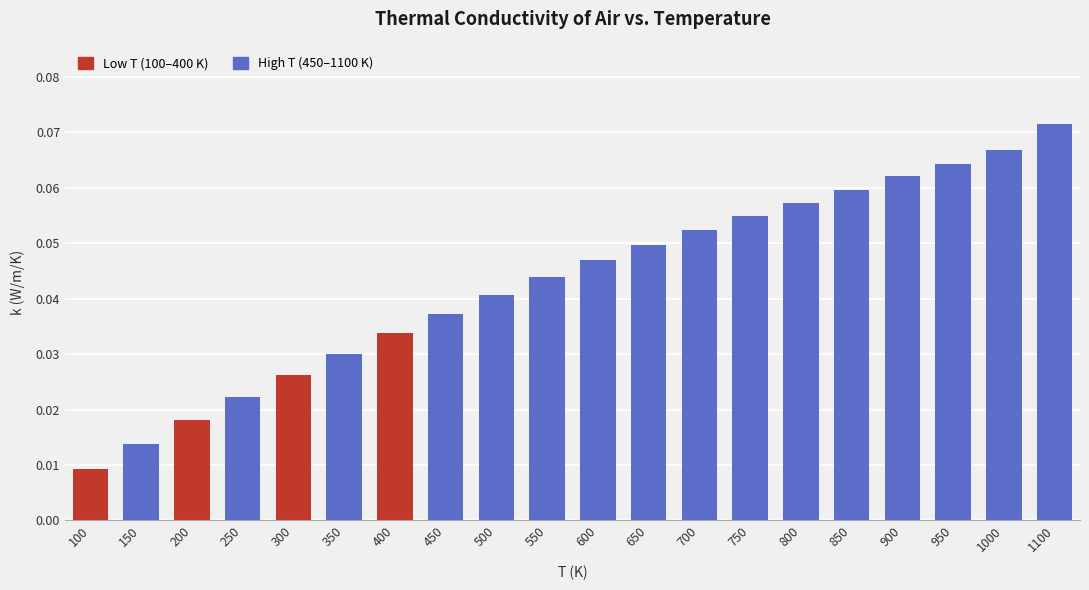

Count the values in the range 0 to 1.

20